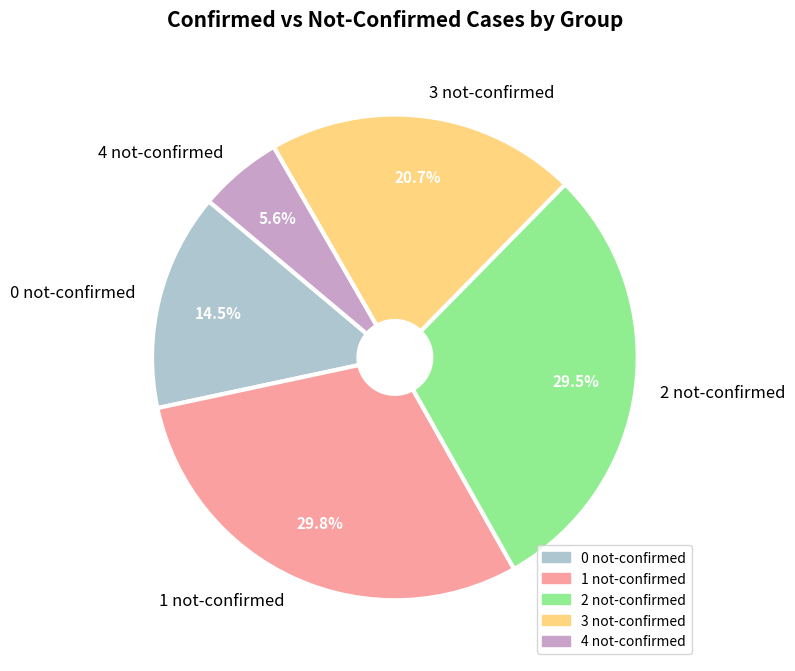

What is the smallest slice in the pie chart?

4 not-confirmed